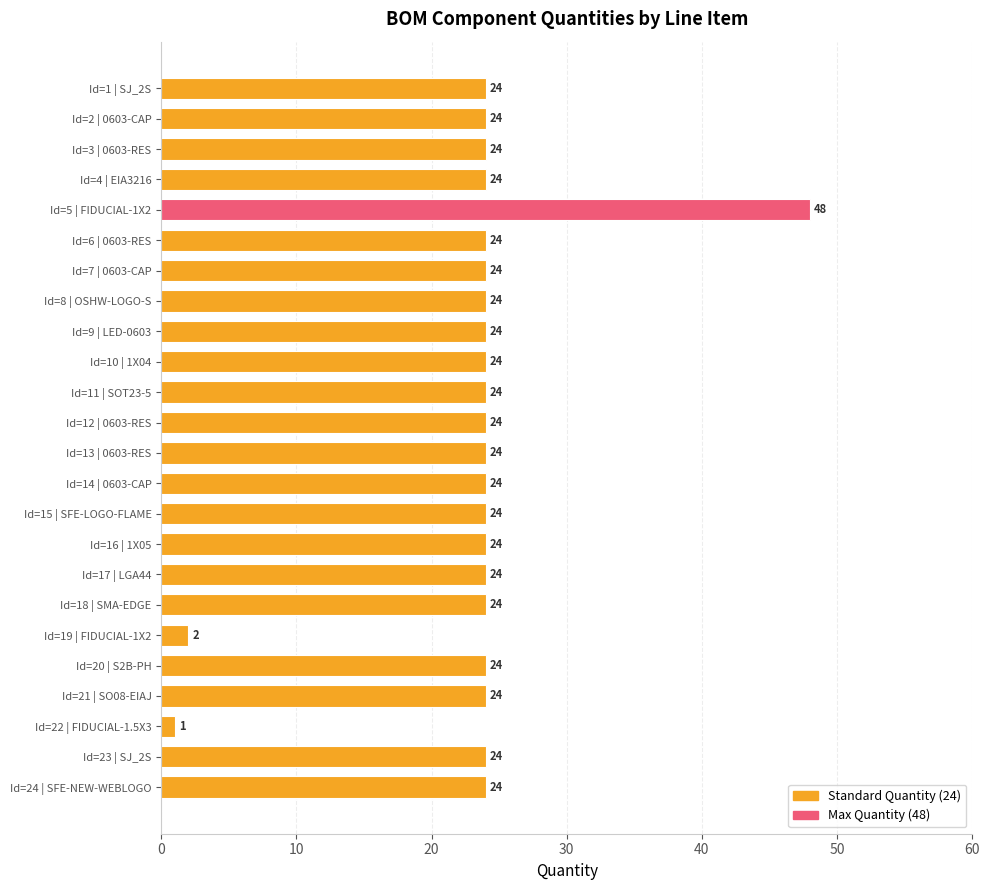

The value at Id=23 | SJ_2S is 12. True or false?

False